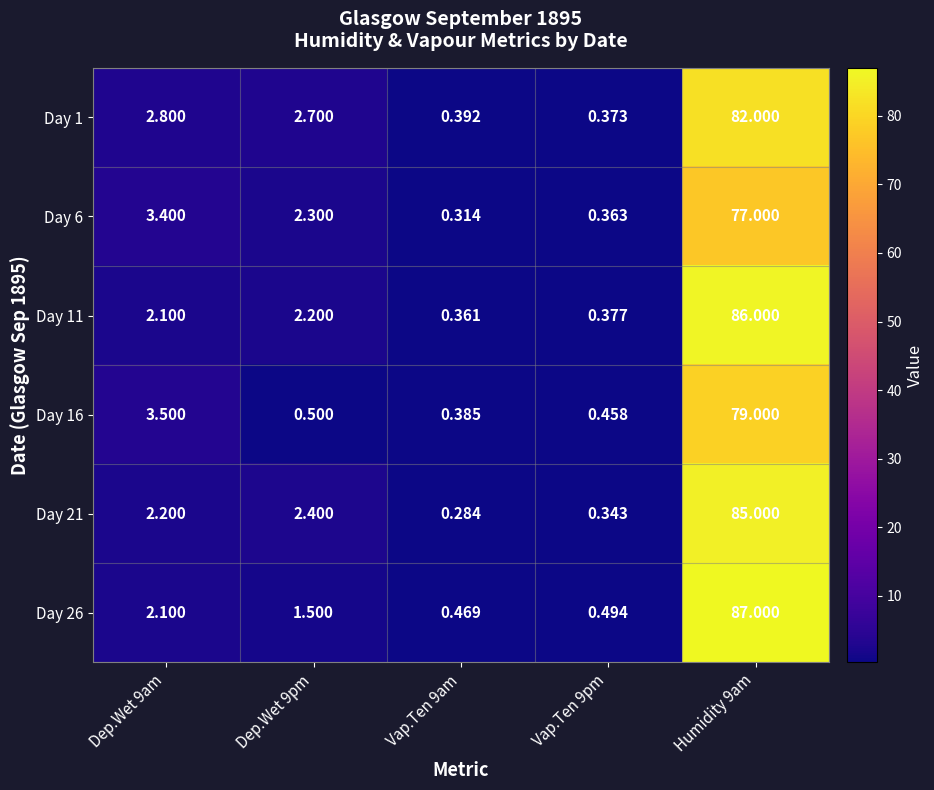

How many data points does each series have?

5